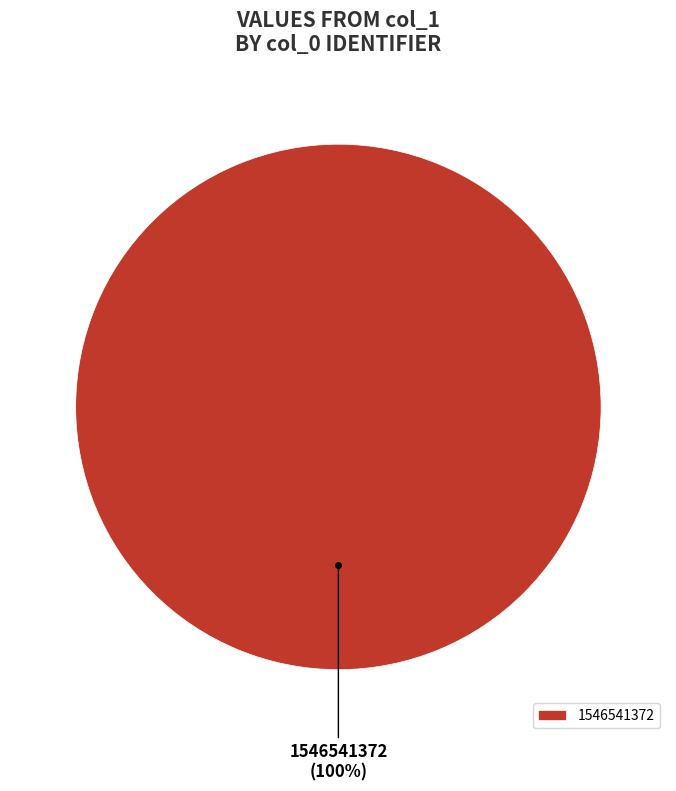

Does any single category account for the majority?

Yes